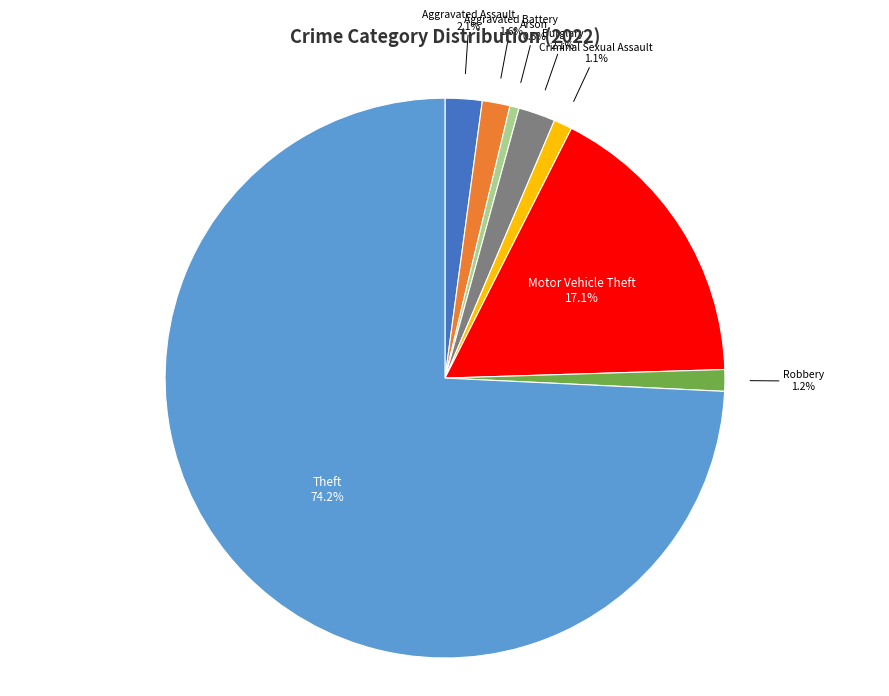

How many segments does this pie chart have?

8